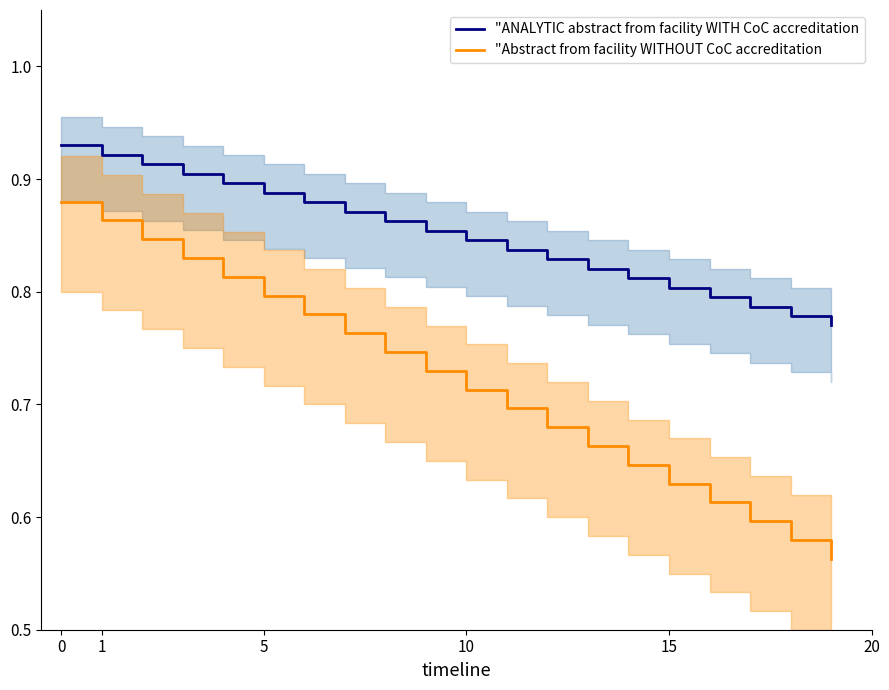

The value of "Abstract from facility WITHOUT CoC accreditation at 18 is 1.0. True or false?

False